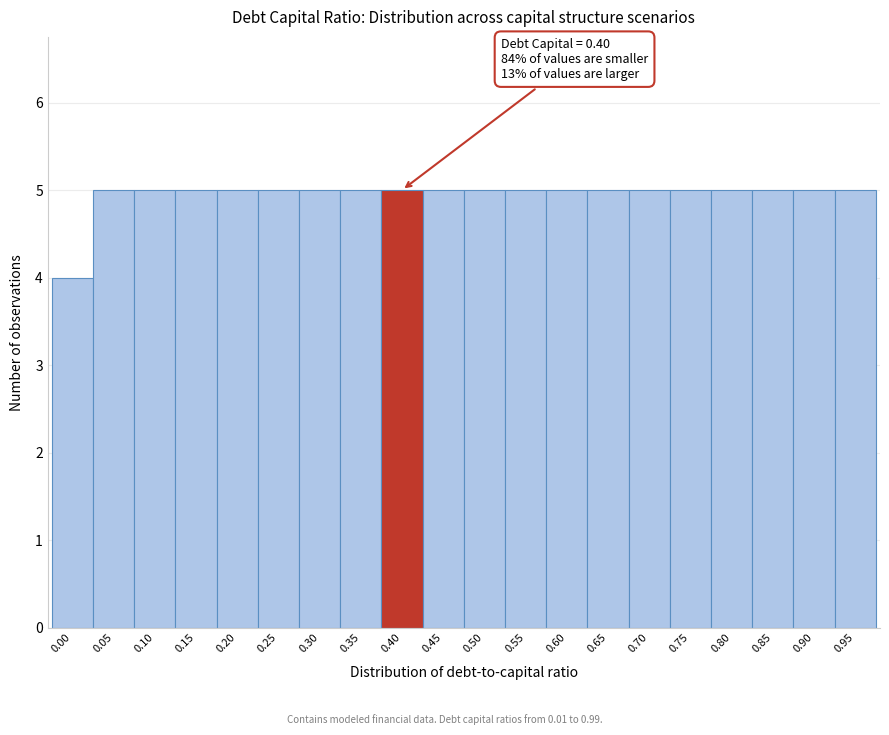

Reading left to right, transcribe all the data shown in this chart.

4	5	5	5	5	5	5	5	5	5	5	5	5	5	5	5	5	5	5	5